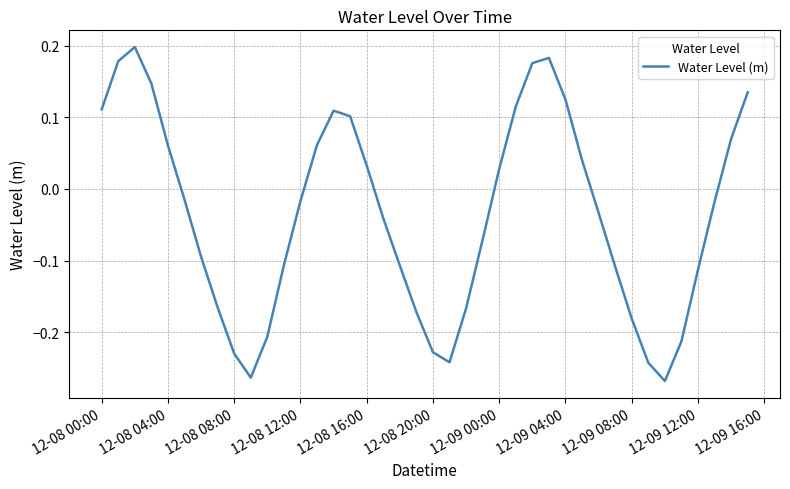

How many lines are shown in the chart?

1